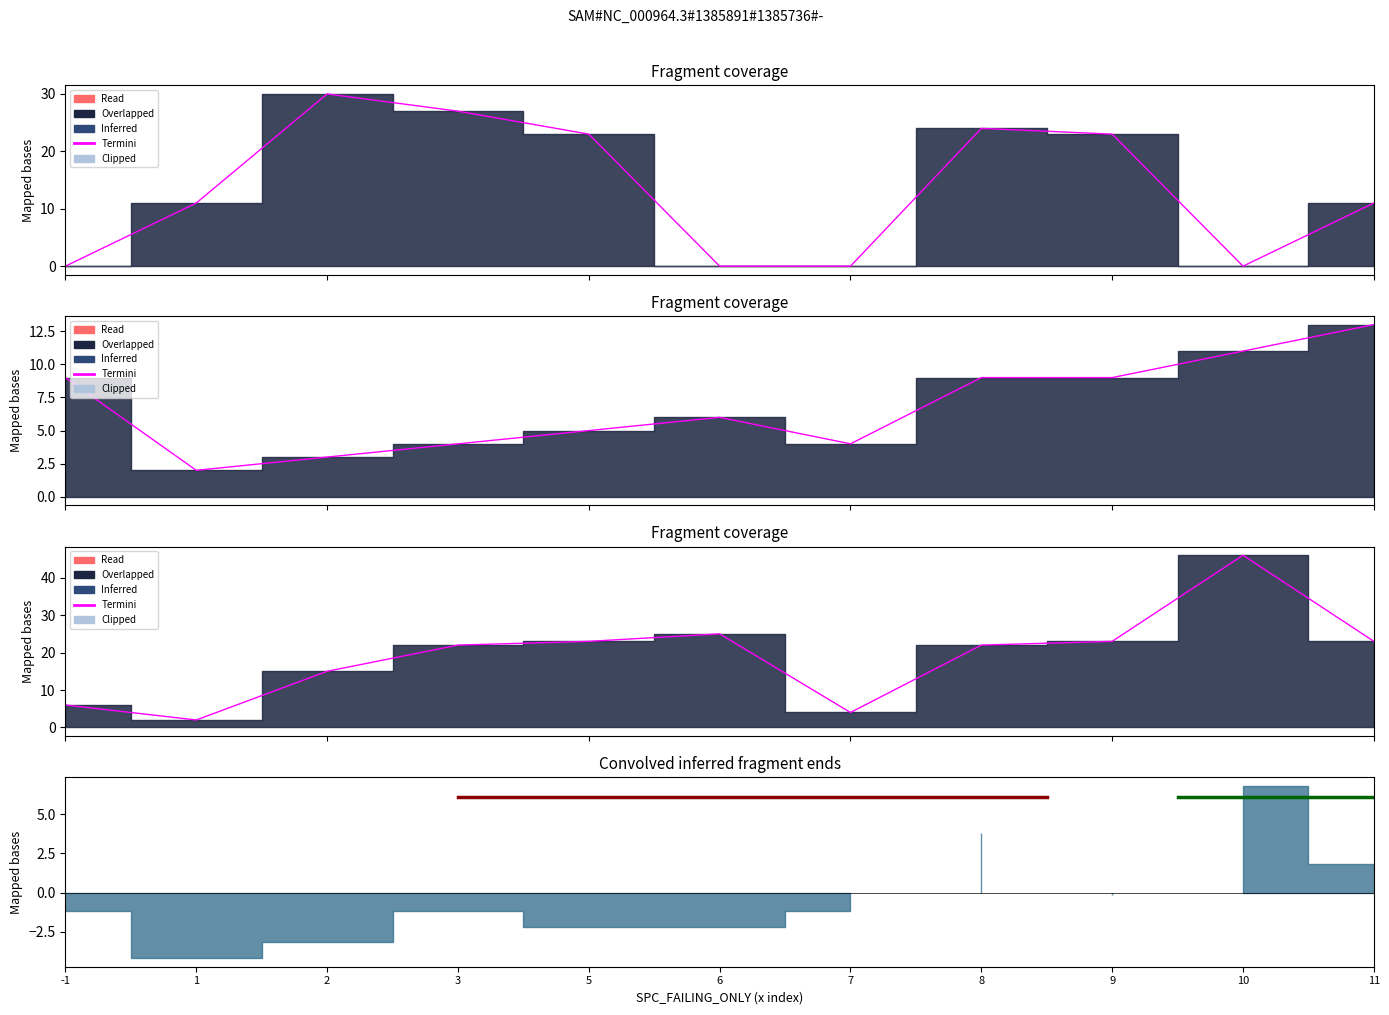

Does the chart have visible grid lines?

No